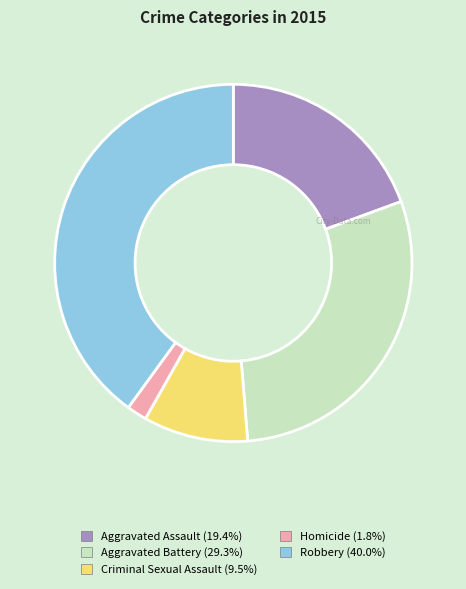

Which slice is the largest?

Robbery